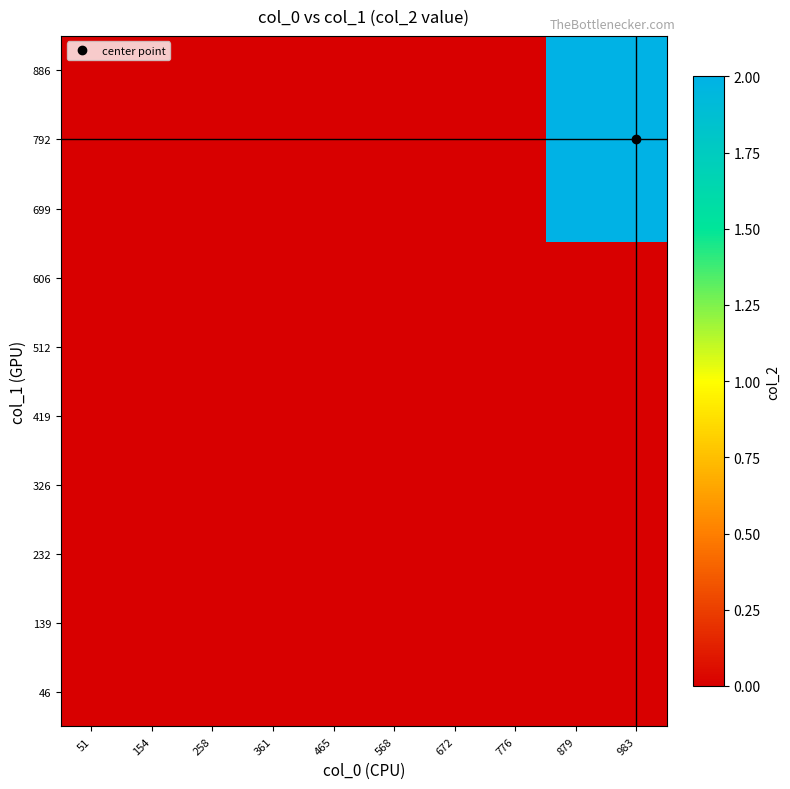

Which has a higher value, 776 or 51?

776